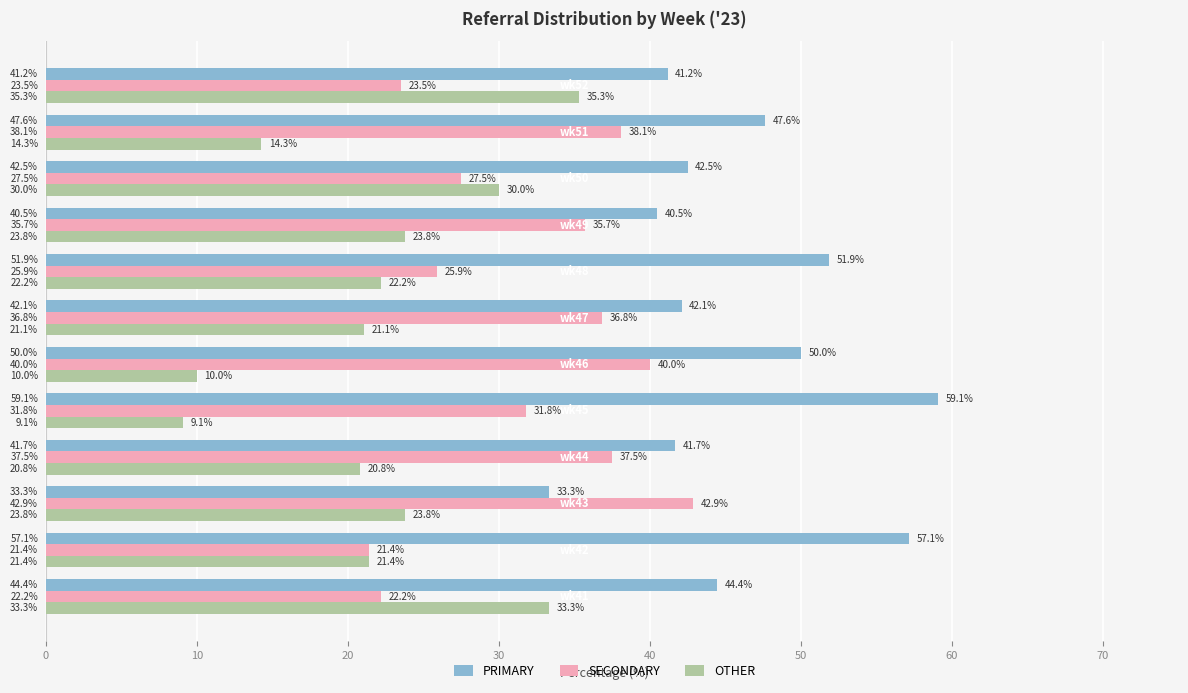

Which series has the largest range (max minus min)?

OTHER